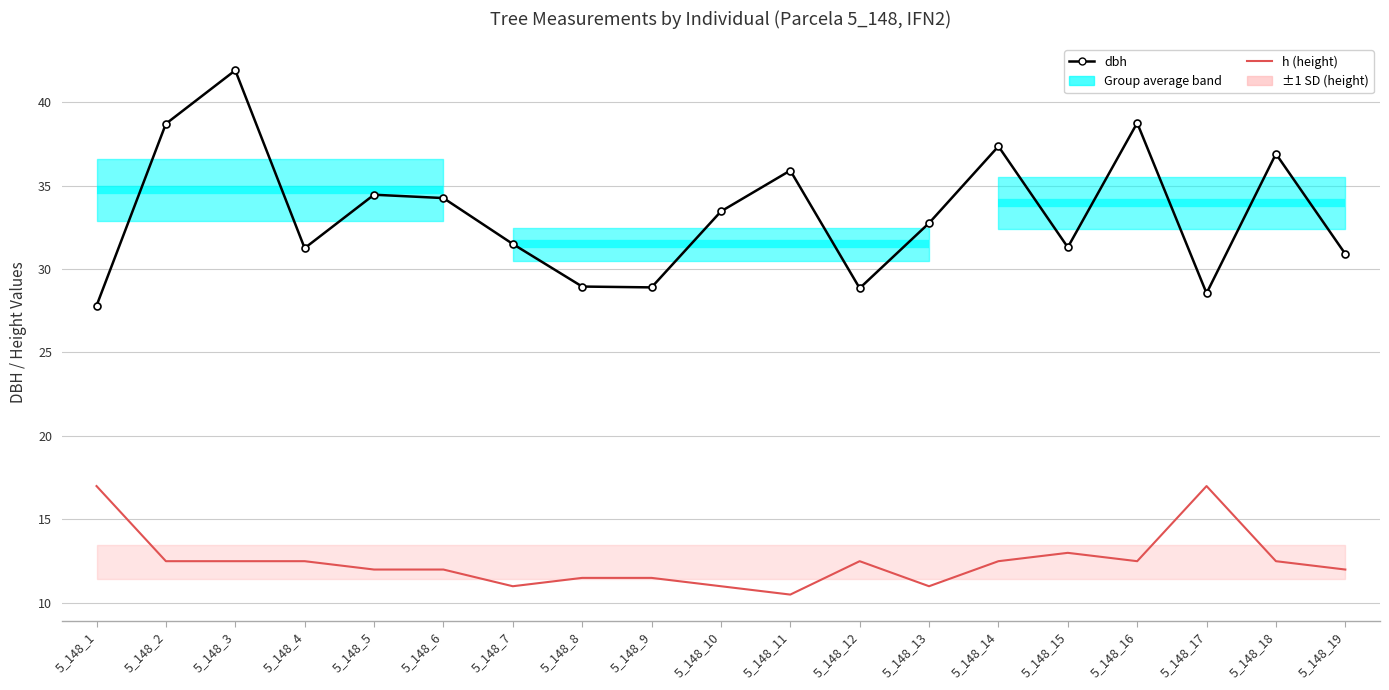

In dbh, how many points are lower than both neighbors (excluding endpoints)?

5